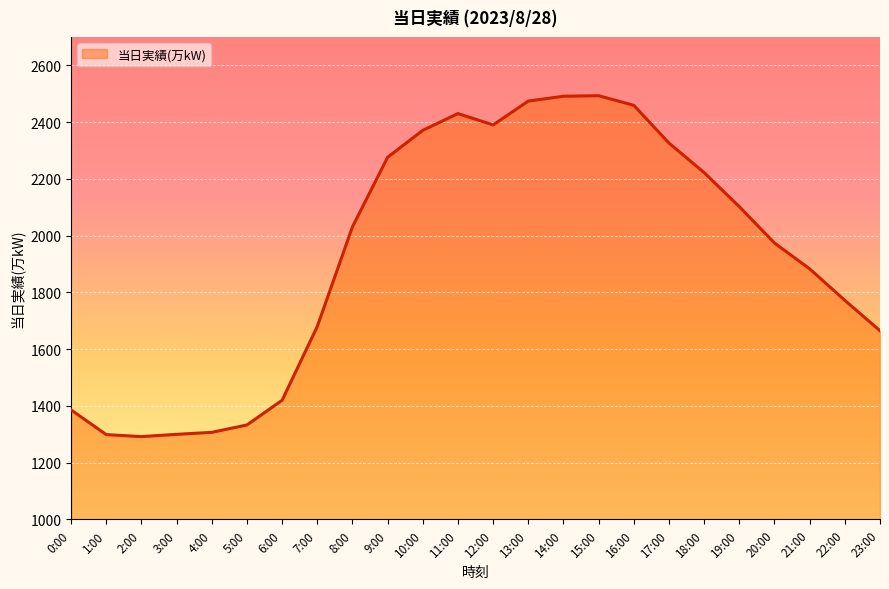

What is the sum of all values?

46376